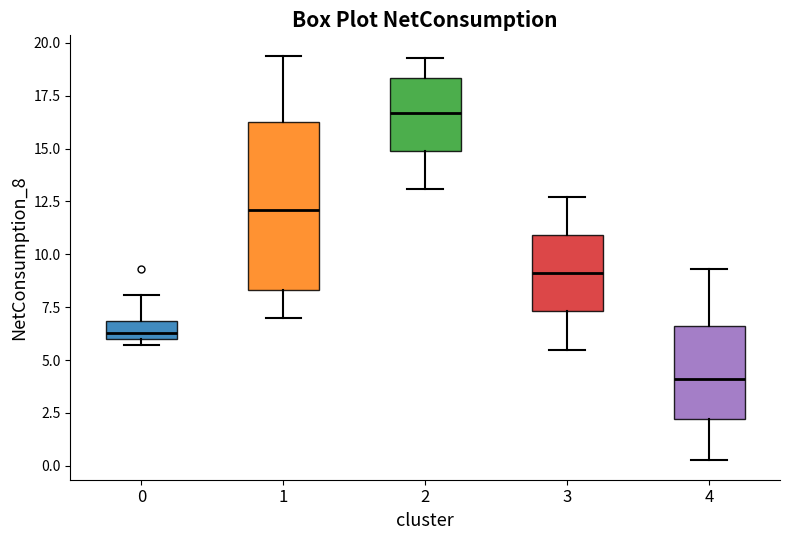

Which box's median line is the highest?

2